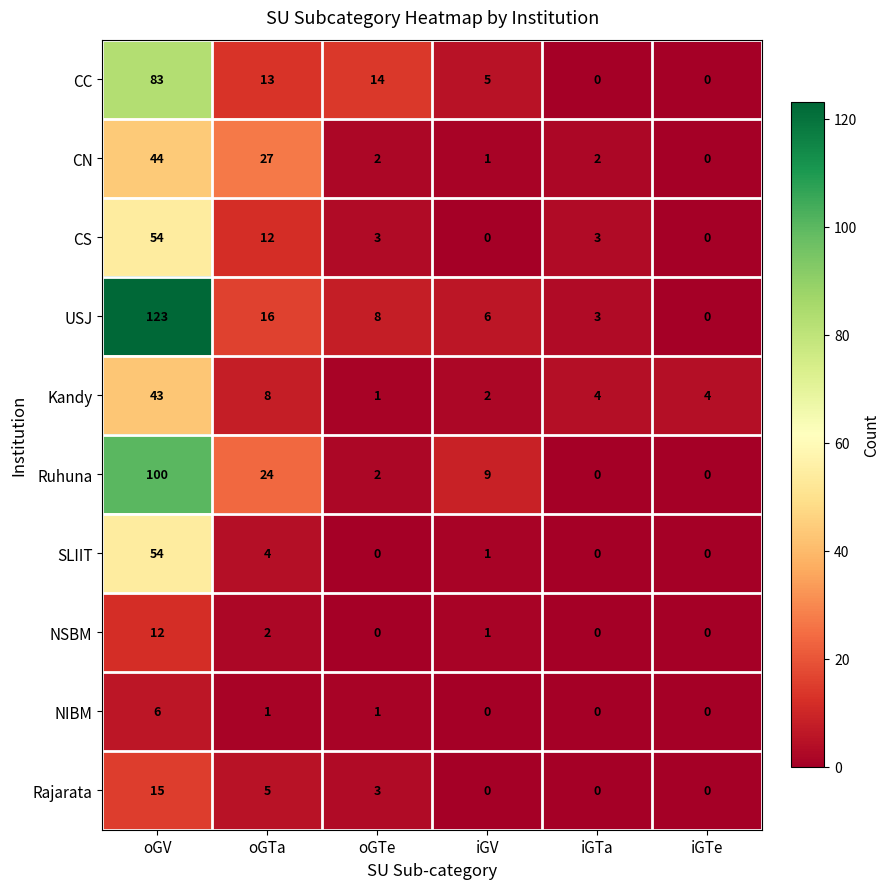

At which label does Kandy first exceed 4?

oGV